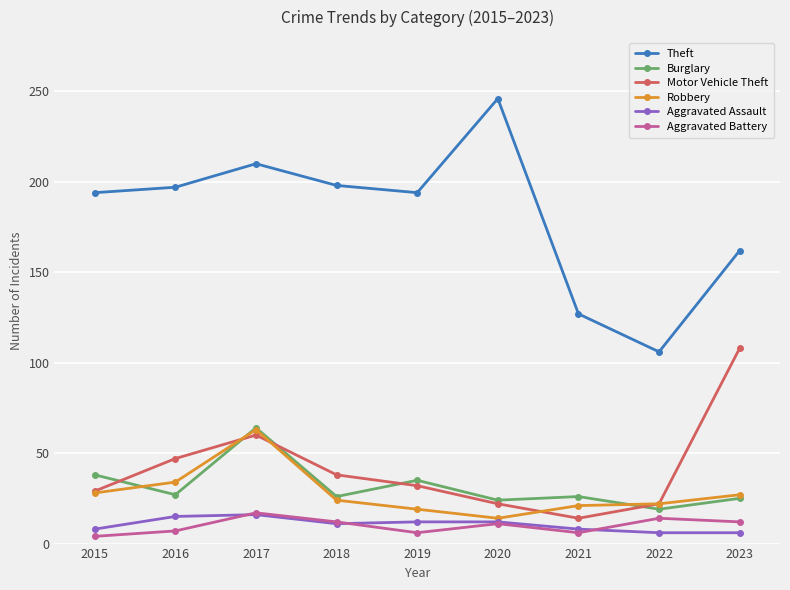

Which series has the largest range (max minus min)?

Theft